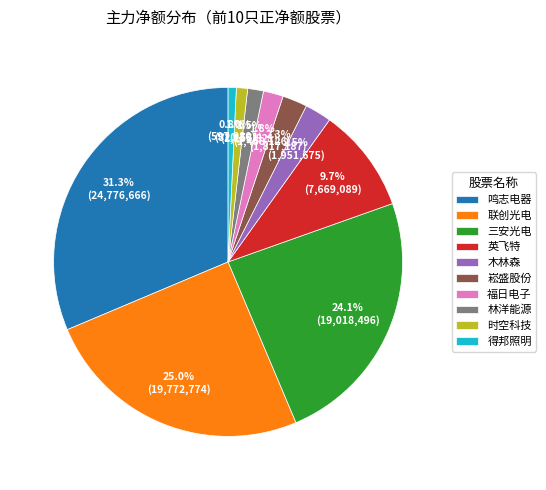

What is the largest slice in the pie chart?

鸣志电器